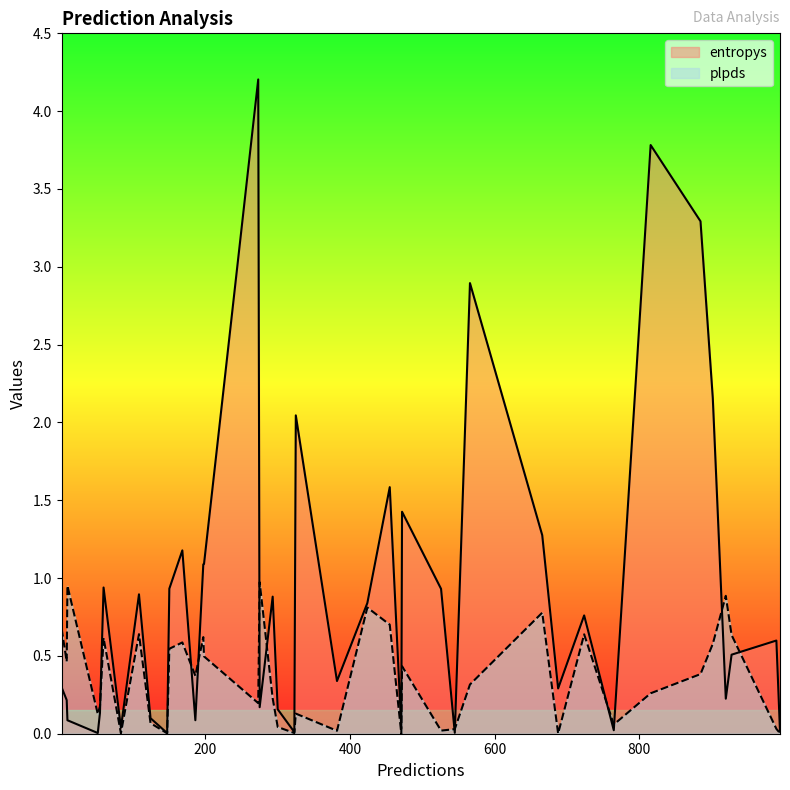

Which series has the widest spread of values?

entropys